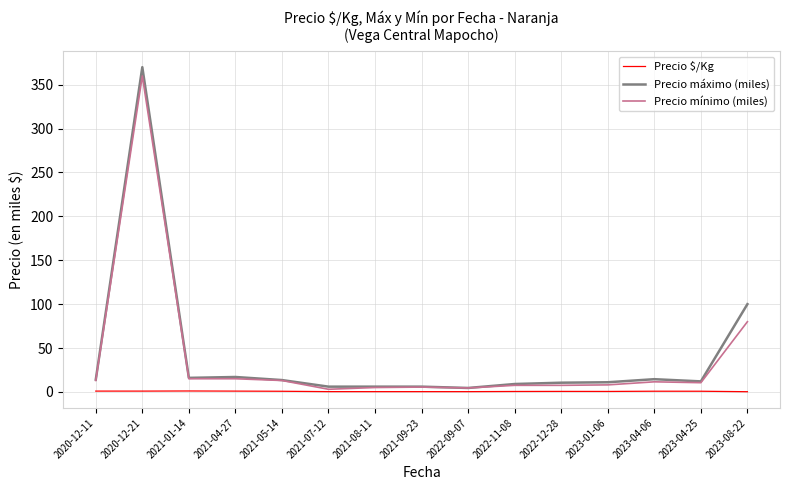

What is the greatest value displayed?

370.0